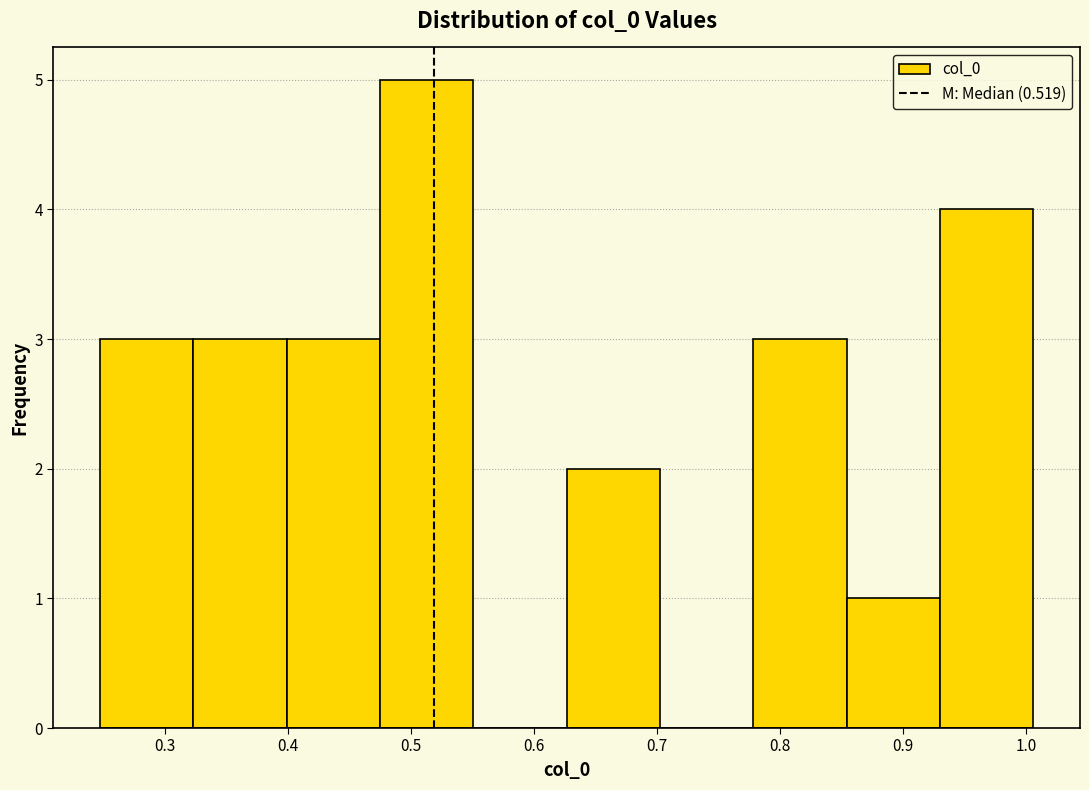

Reading left to right, transcribe this chart: for each bar, give the range it covers on the x-axis and its height. Neither the bar edges nor the heights are printed on the chart, so give them approximately, as read against the axes.

0.25 to 0.32: 3
0.32 to 0.40: 3
0.40 to 0.48: 3
0.48 to 0.55: 5
0.55 to 0.63: 0
0.63 to 0.70: 2
0.70 to 0.78: 0
0.78 to 0.85: 3
0.85 to 0.93: 1
0.93 to 1.01: 4